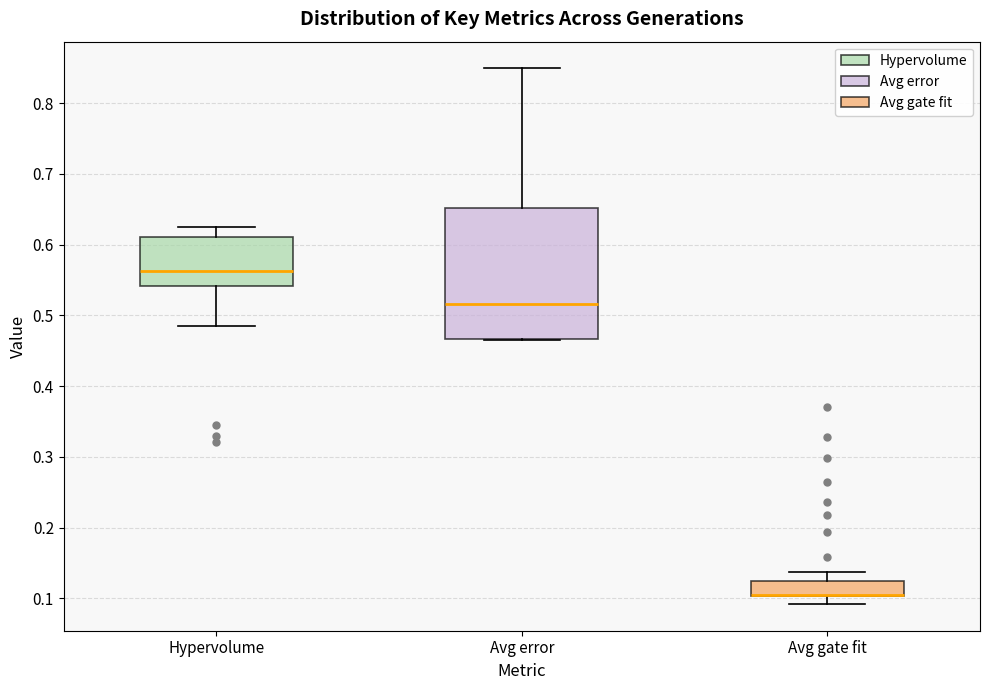

Comparing the boxes themselves (not the whiskers), which one is the tallest?

Avg error